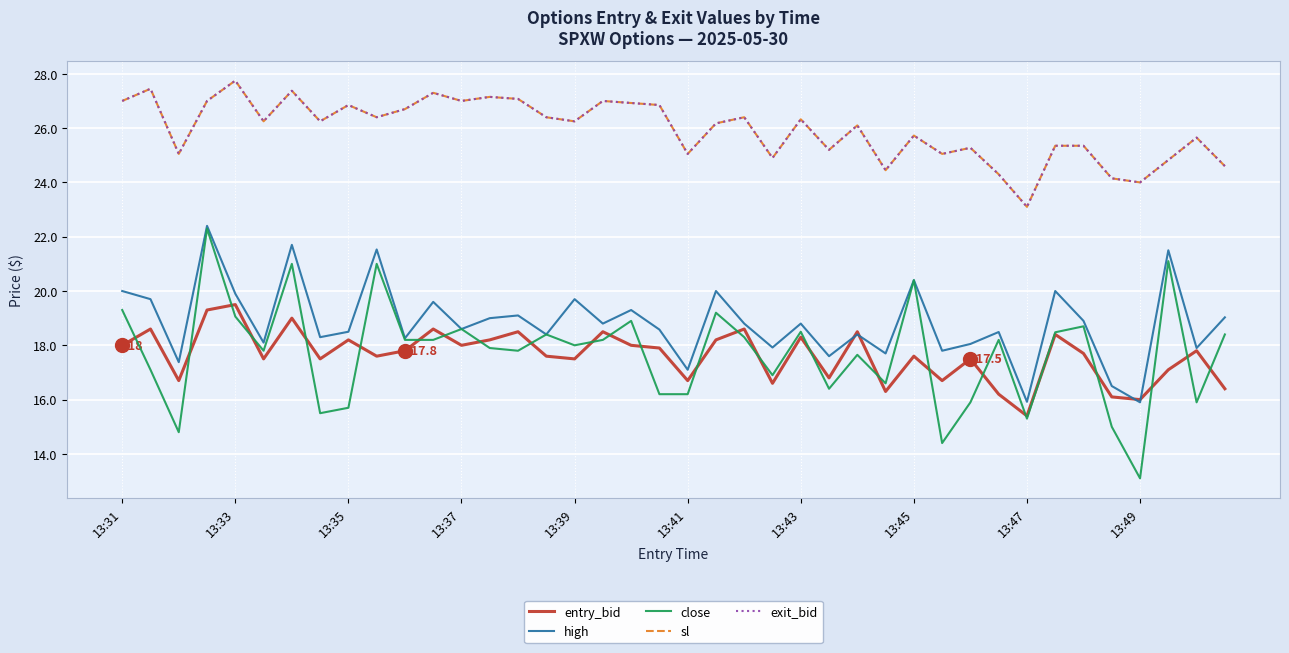

What is the average value of the close series?

17.7